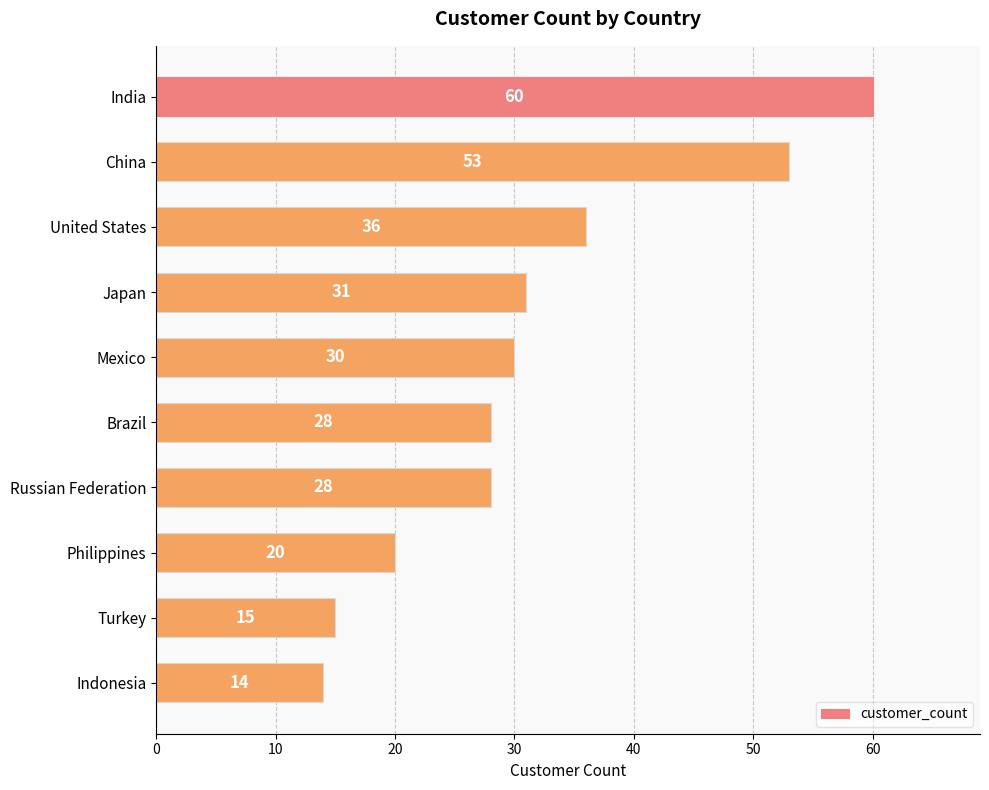

How many values are between 20 and 36?

6